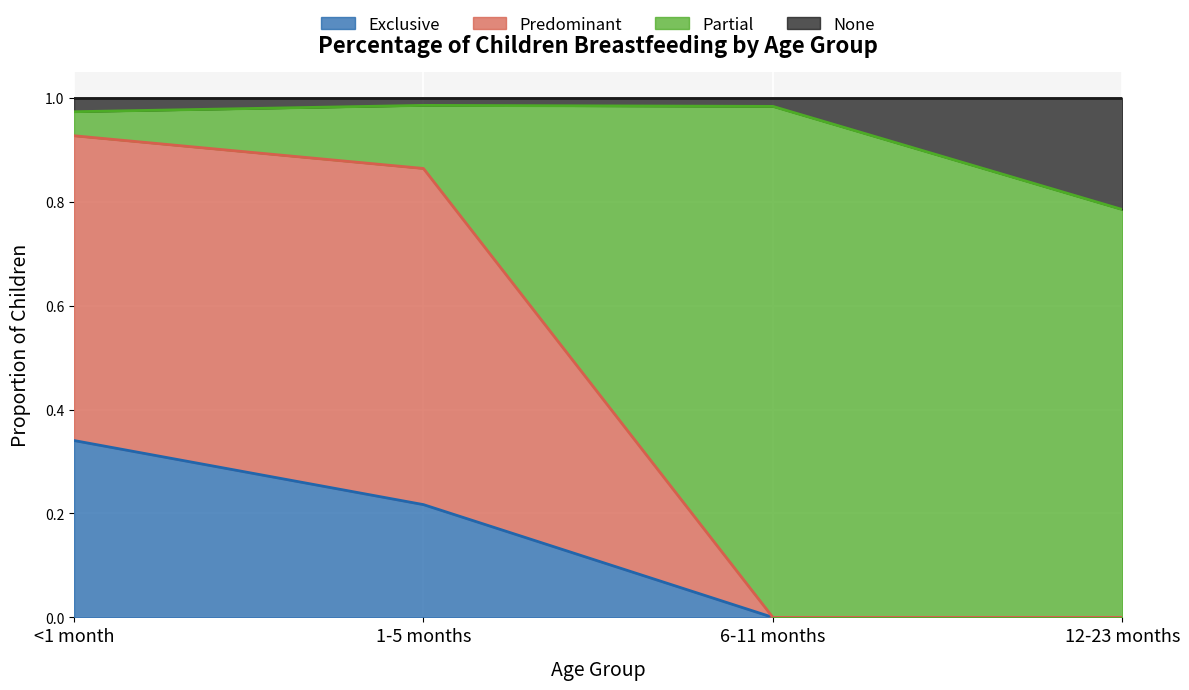

True or false: Exclusive has a value of 0.0 at 6-11 months.

True